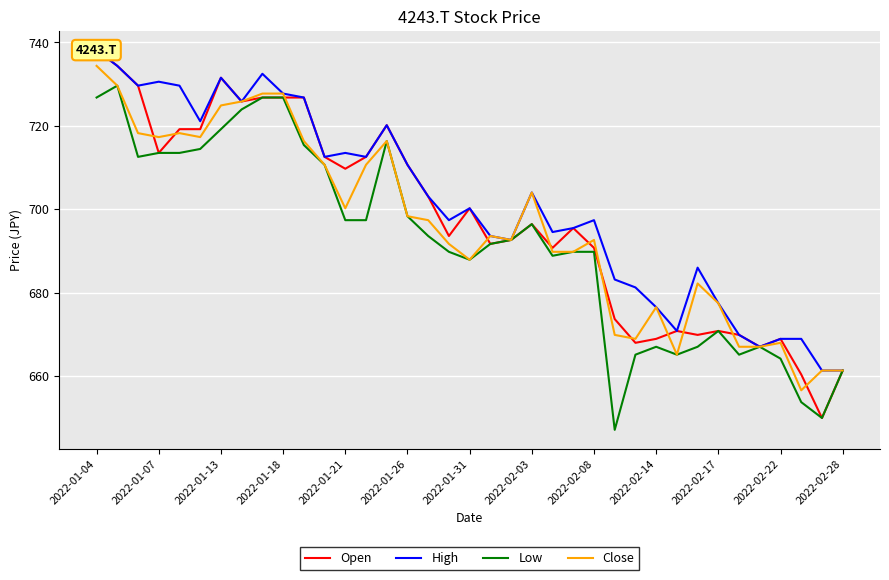

What are all the series names shown in the legend?

Open, High, Low, Close